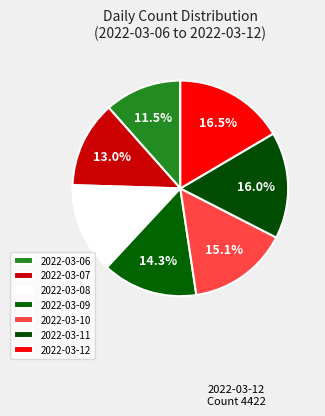

The 2022-03-12 slice represents 17% of the pie. True or false?

True